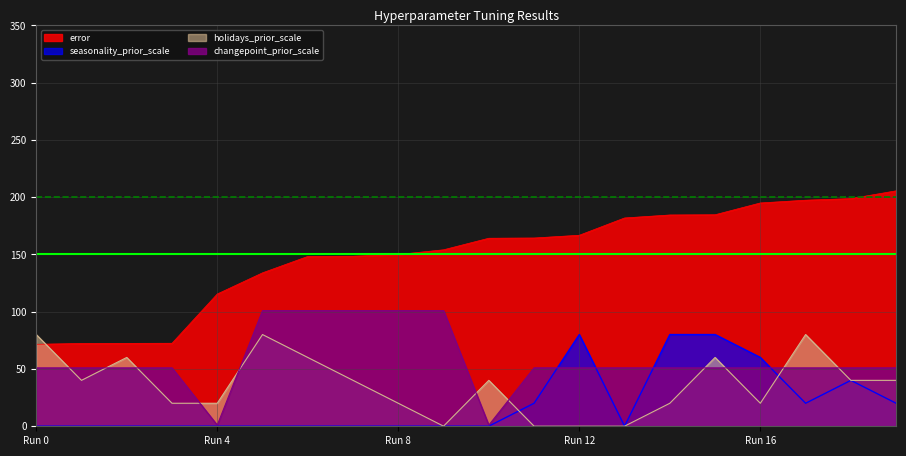

What is the difference between the maximum and minimum values in the changepoint_prior_scale series?

100.0